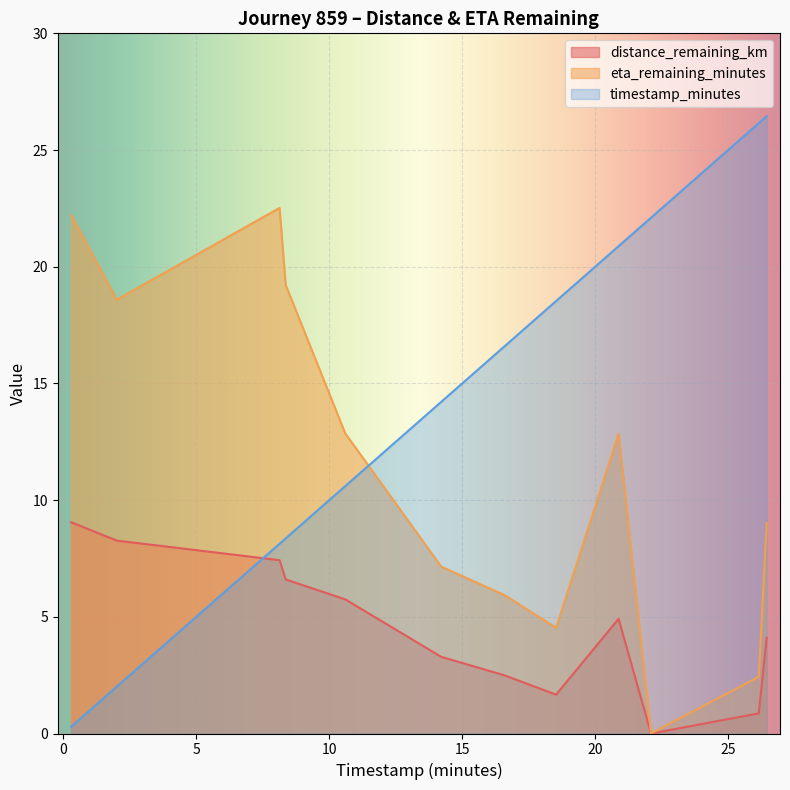

How many distinct data groups are displayed?

3